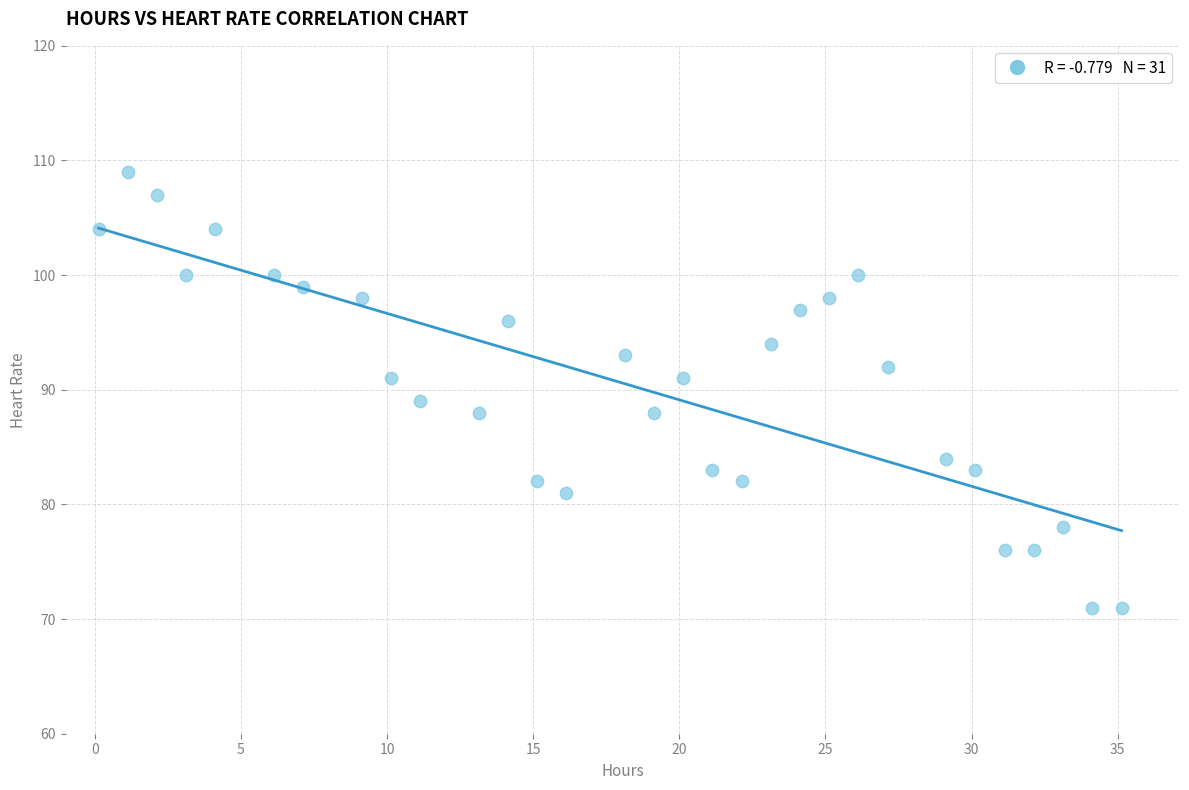

What is the range of Y values (max minus min)?

38